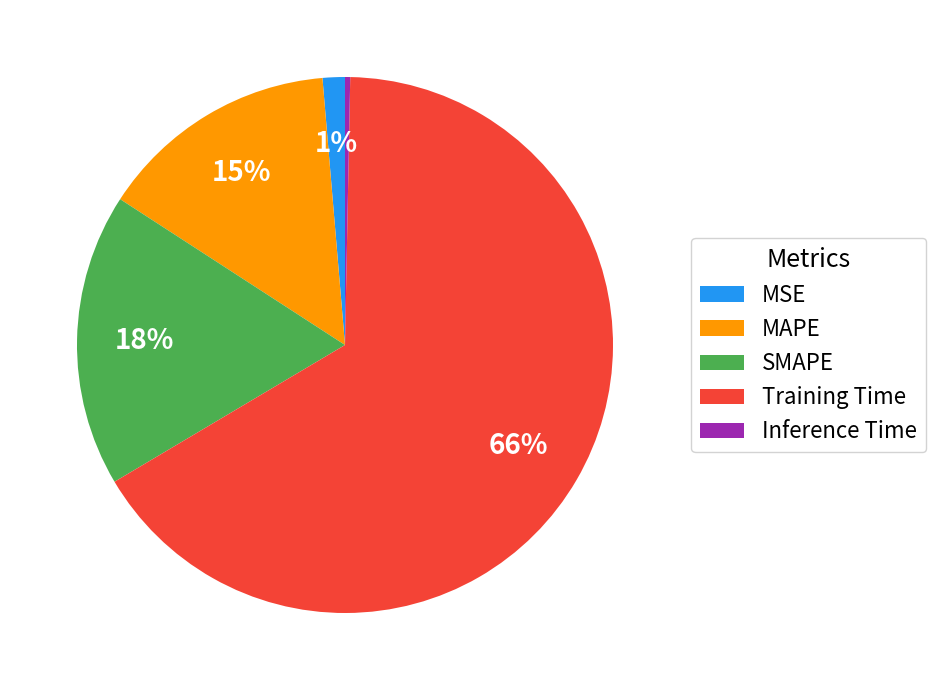

To the nearest percent, what is the average slice percentage?

20%